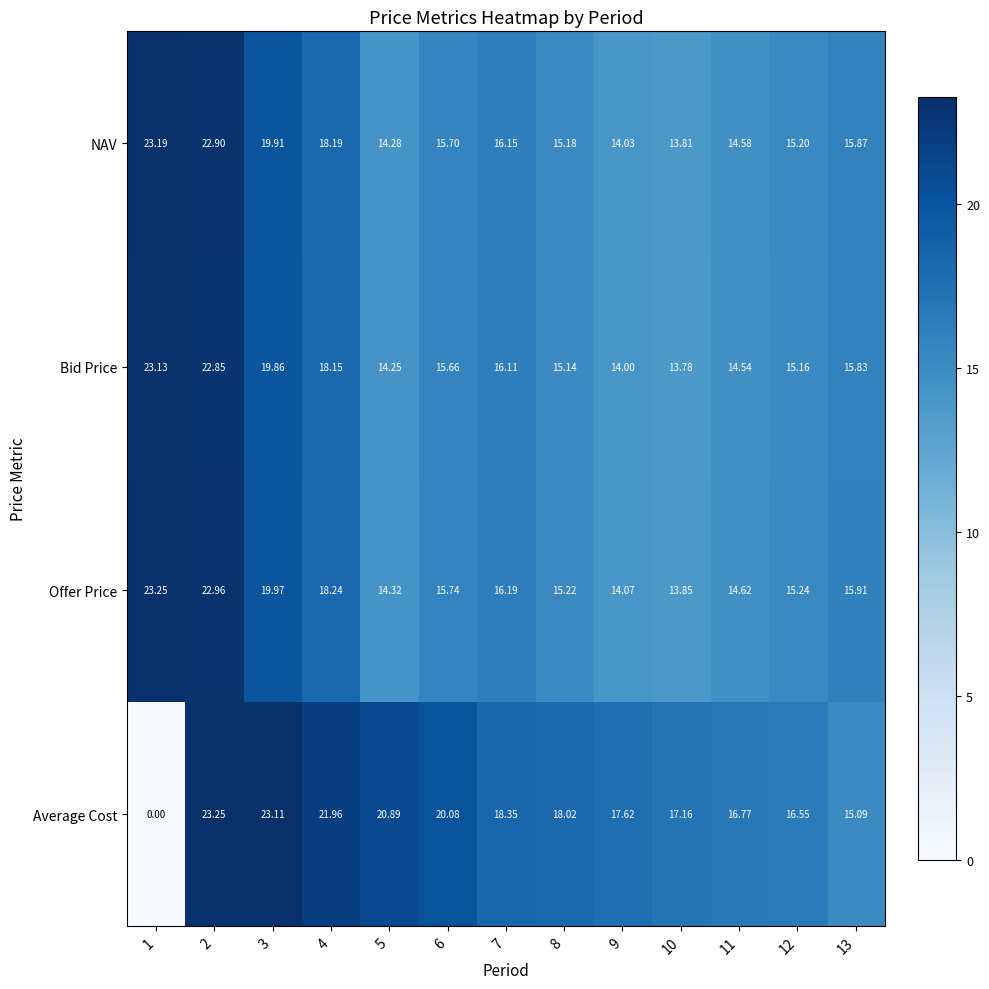

Which series changed the most between 2 and 11?

Offer Price